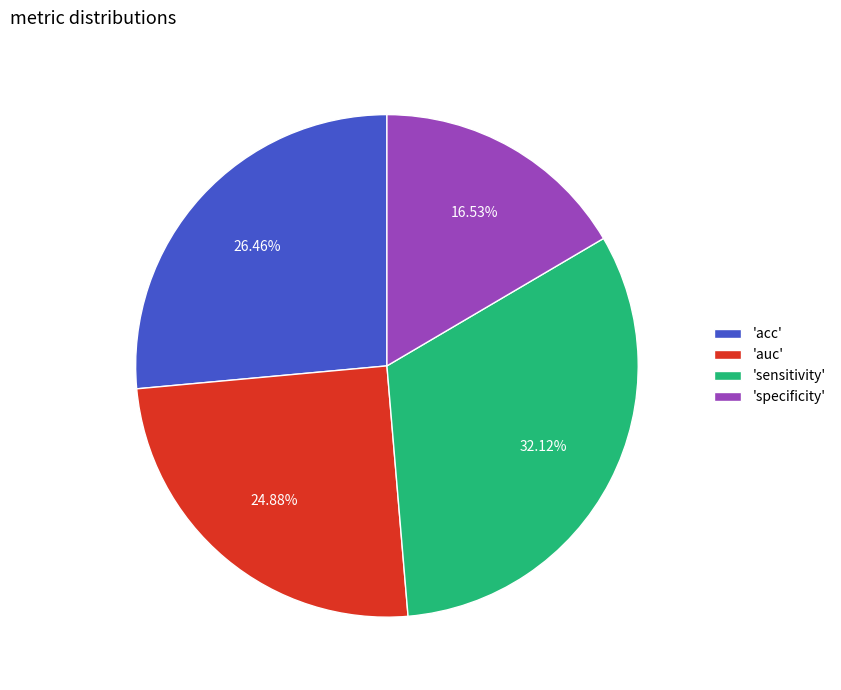

Is there any slice that represents more than half of the pie?

No